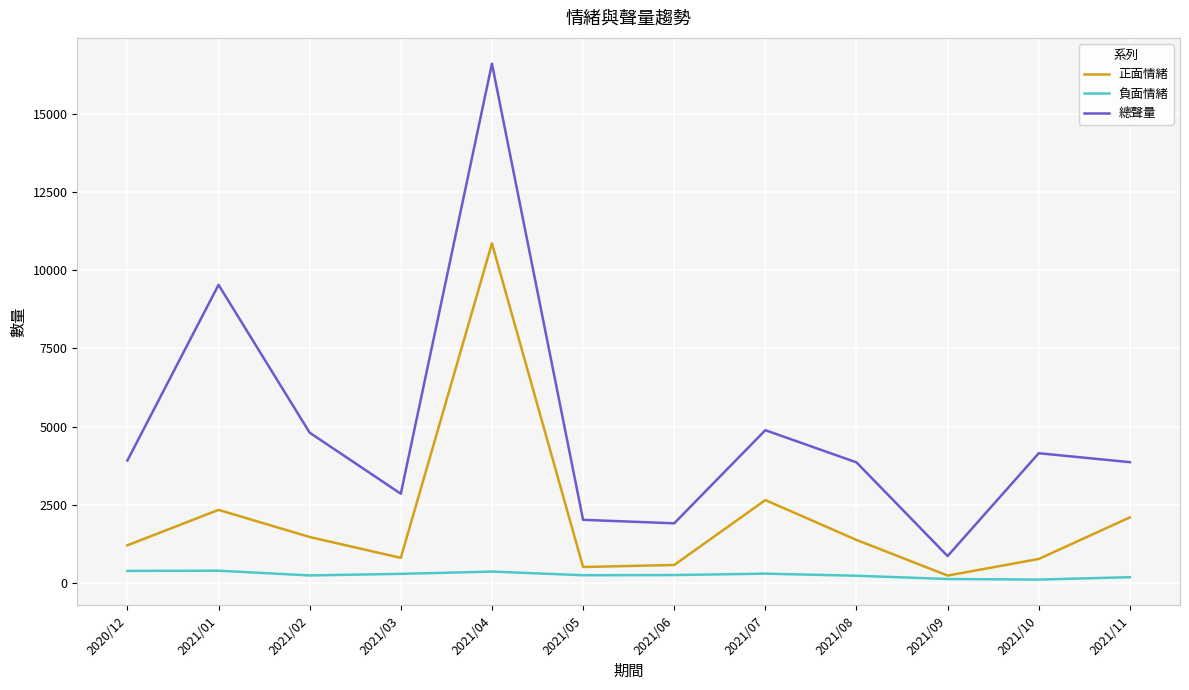

Which series has the largest range (max minus min)?

總聲量